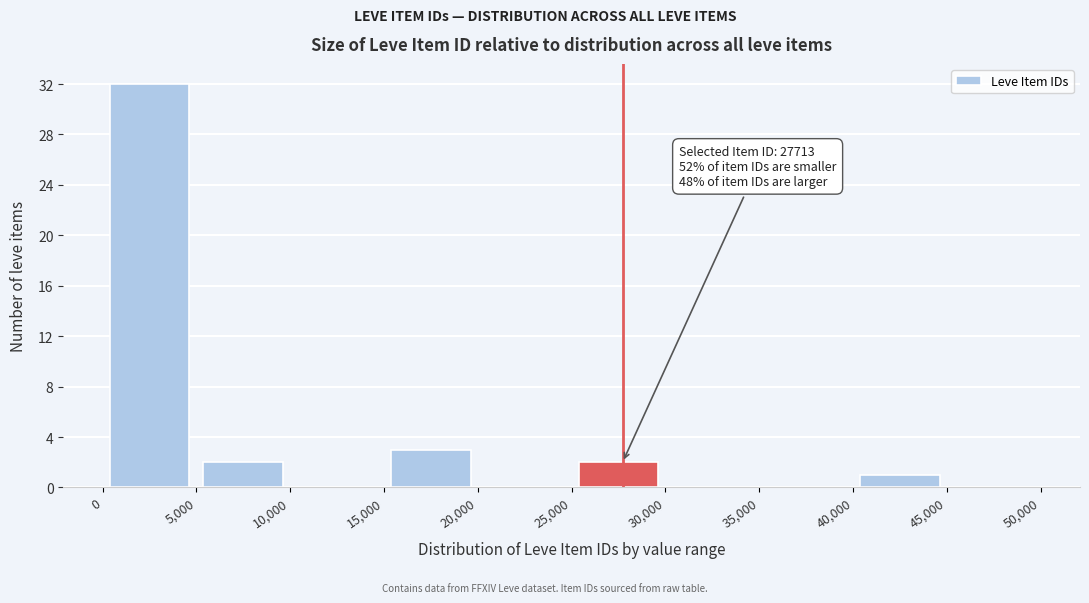

Over which range of the x-axis is the bar tallest?

0 to 5,000